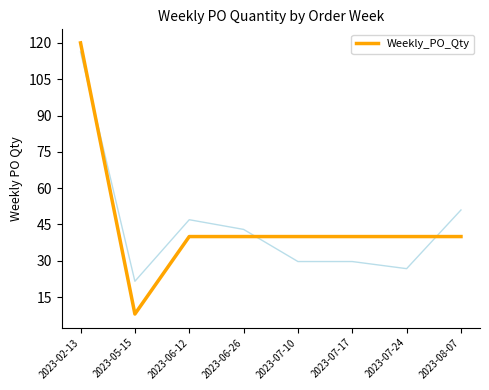

The value at 2023-07-17 is 23. True or false?

False